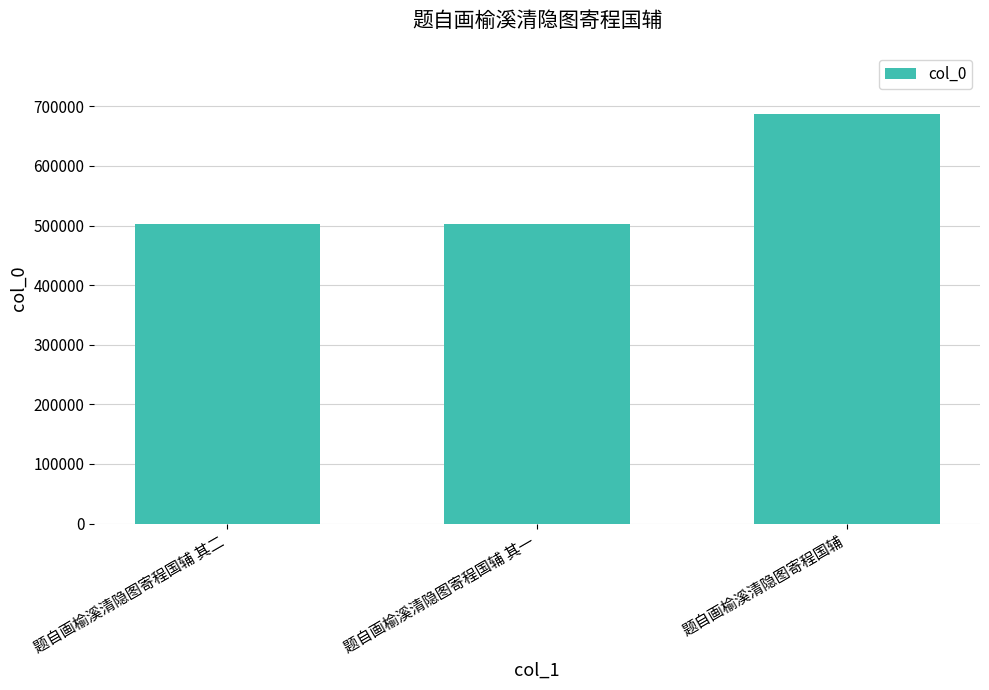

How many distinct data groups are displayed?

1